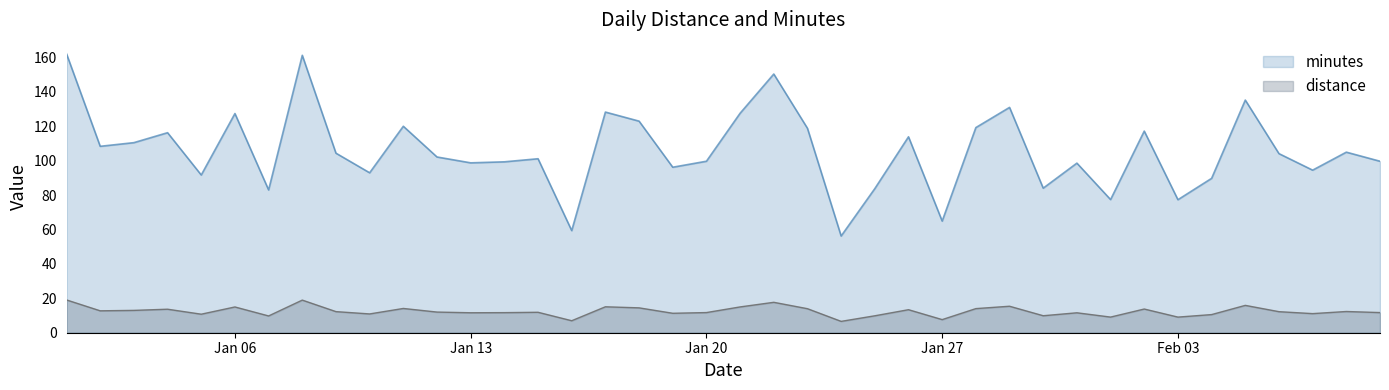

Which series has the largest range (max minus min)?

minutes